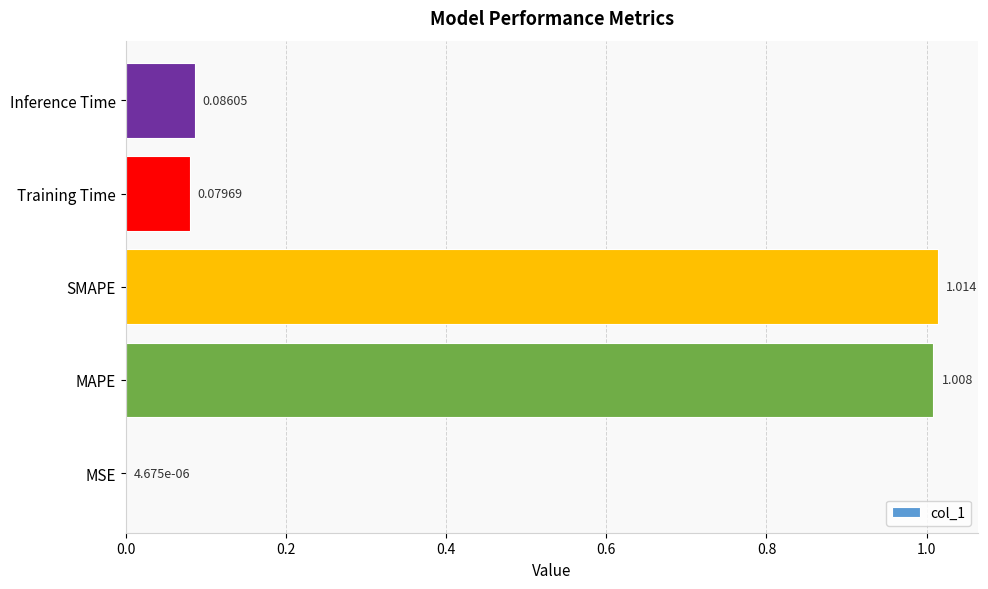

At which label is the value closest to 0?

MSE